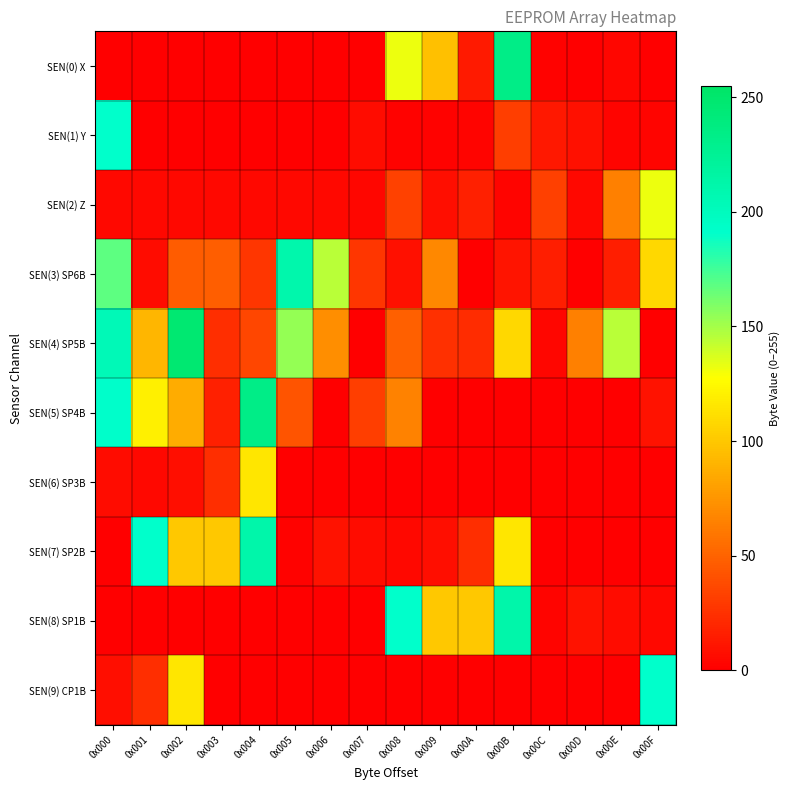

Which series has the largest total across all categories?

SEN(4) SP5B